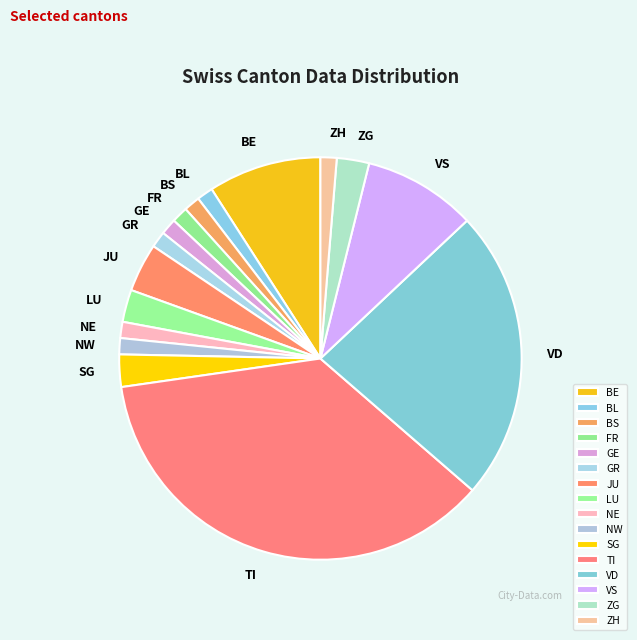

How many slices are in this pie chart?

16